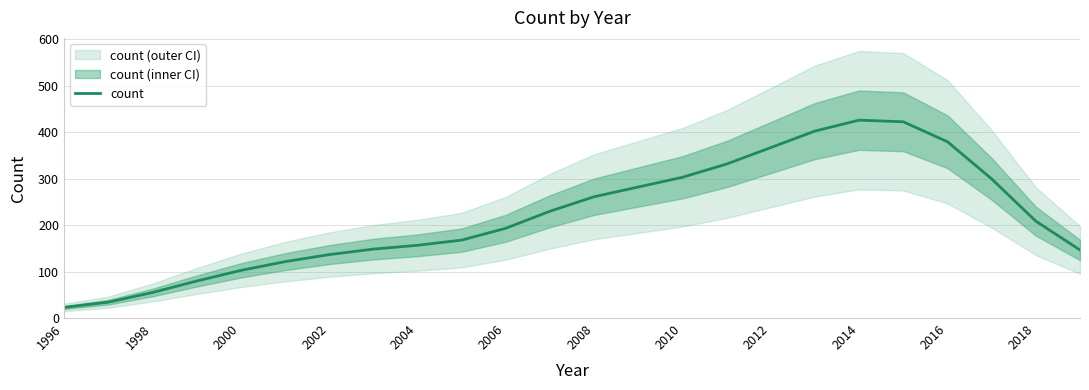

The count series shows 156.4 at 2004. True or false?

True